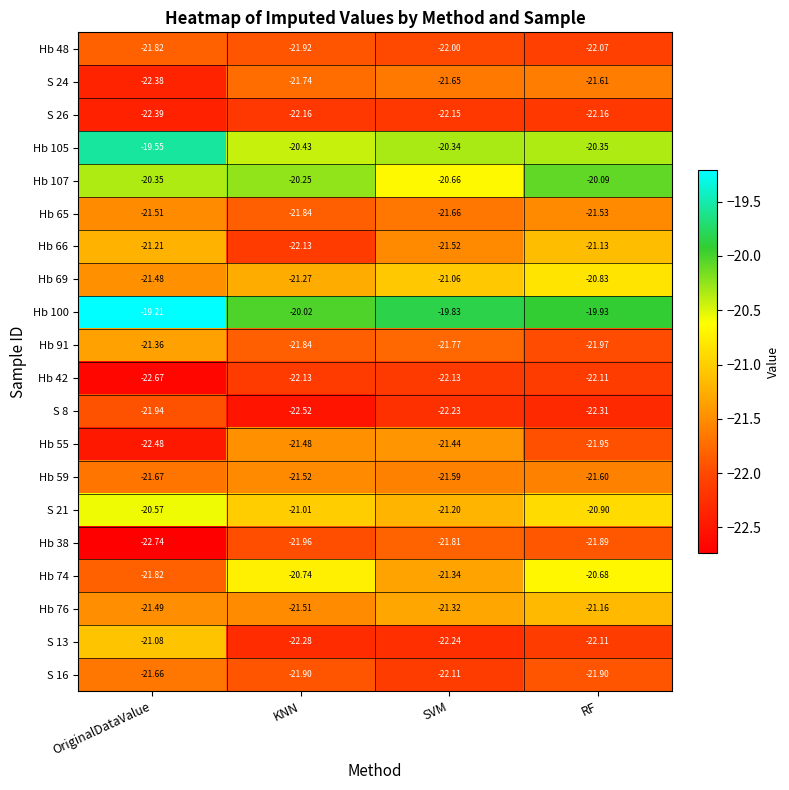

List the series in order of their peak value, lowest first.

S 26, Hb 42, S 8, Hb 48, Hb 38, S 16, S 24, Hb 59, Hb 65, Hb 55, Hb 91, Hb 76, Hb 66, S 13, Hb 69, Hb 74, S 21, Hb 107, Hb 105, Hb 100